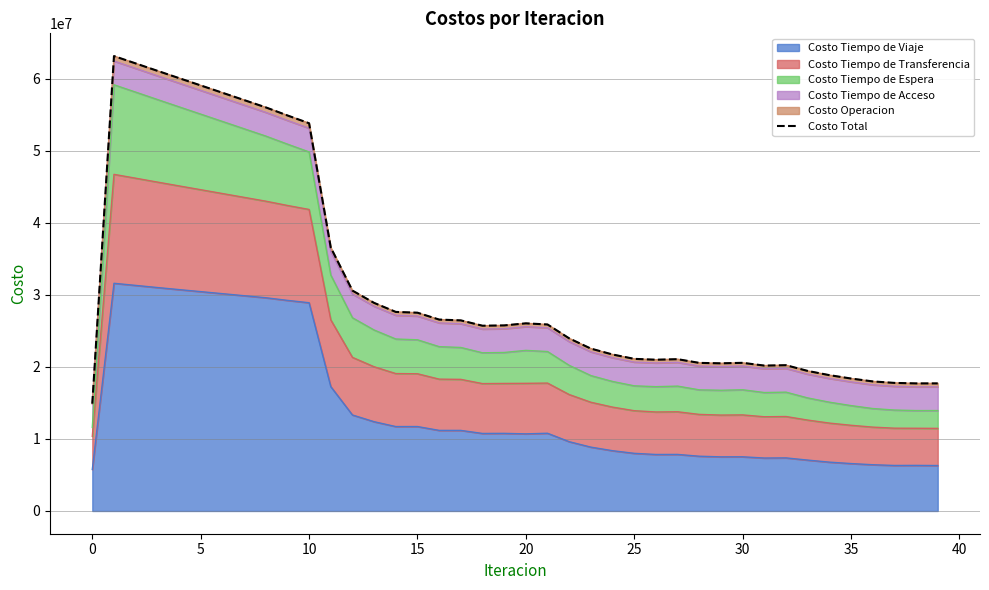

What is the smallest value displayed?

14903205.0